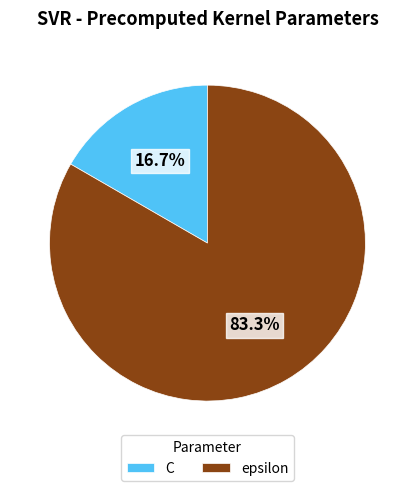

Which category has the biggest portion of the pie?

epsilon